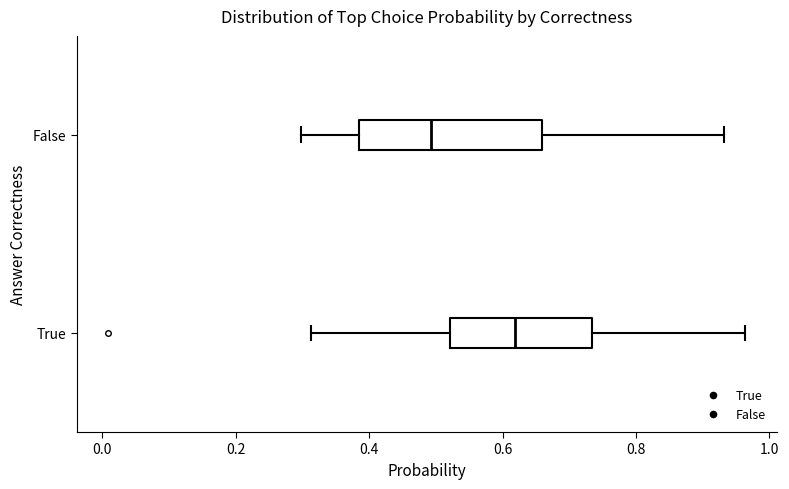

Where is the left edge of the box for False on the x-axis? The values are not printed on the chart, so give them approximately, as read against the axis.

0.38